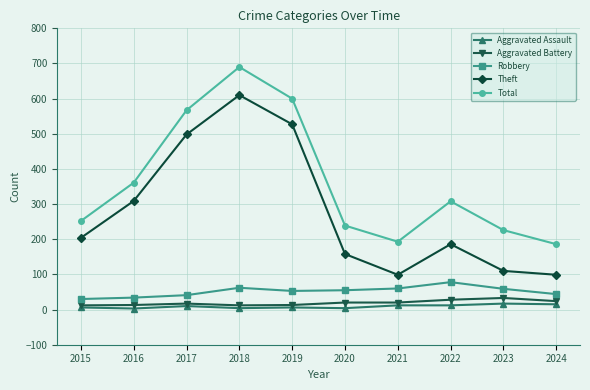

True or false: Total and Theft cross at least once.

False